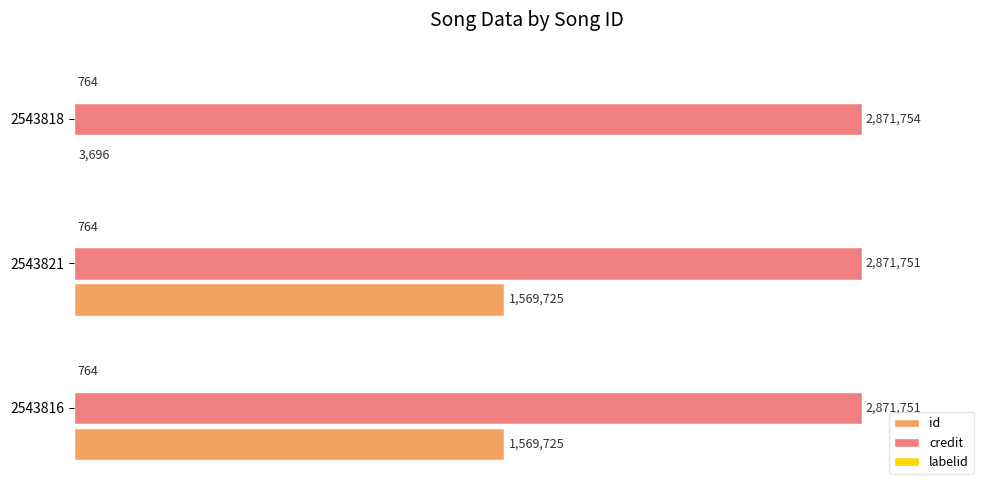

List the series in order of their peak value, highest first.

credit, id, labelid